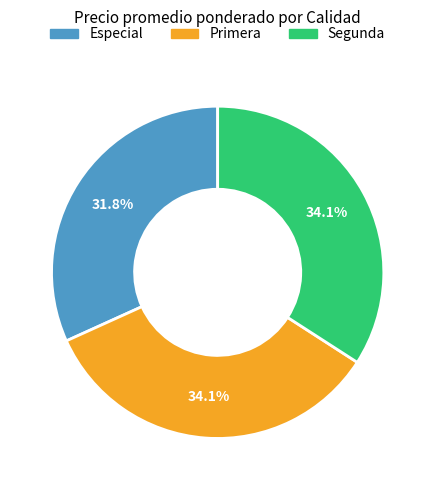

Is there a majority slice in this chart?

No